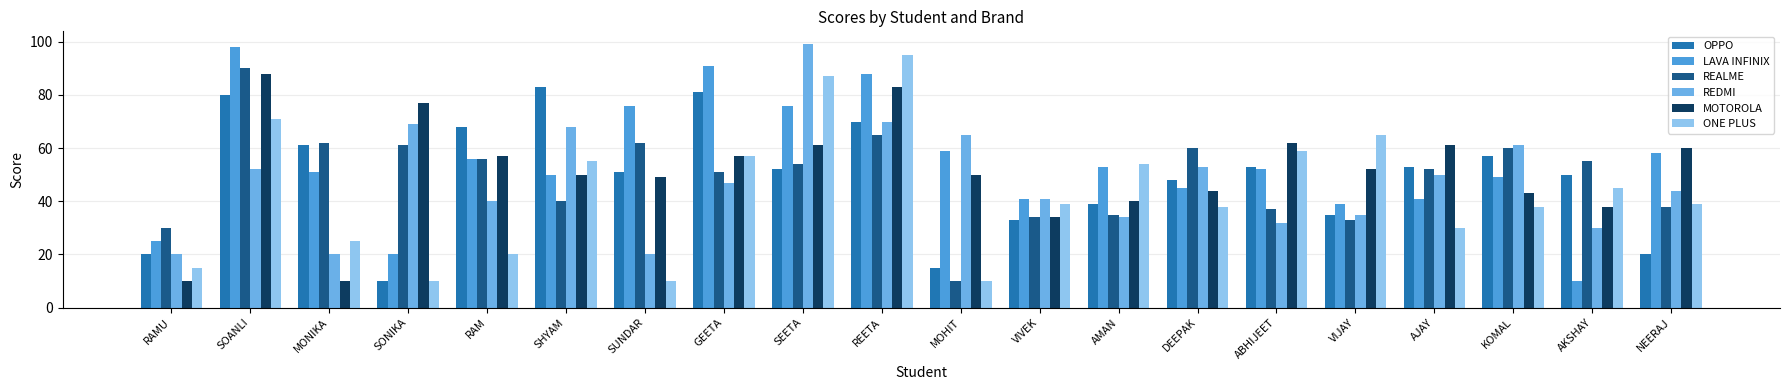

Is the value of REDMI at AMAN greater than the value of LAVA INFINIX at SONIKA?

Yes